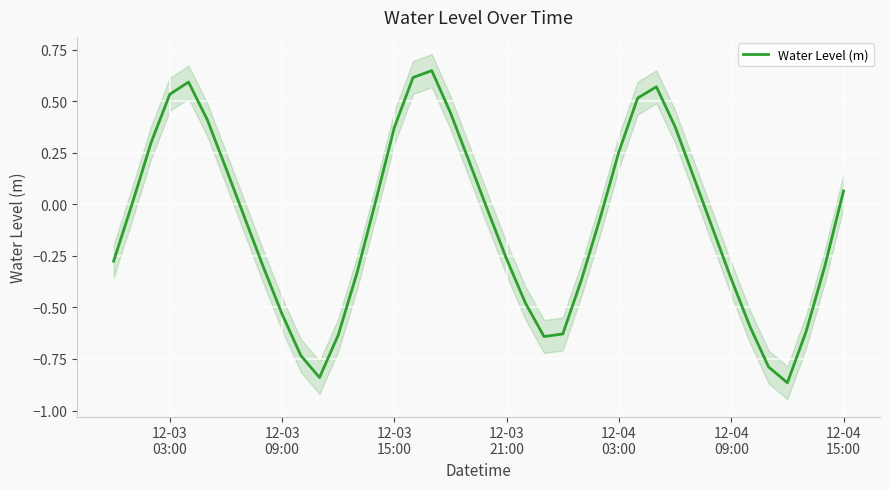

What is the value of the 11th point from the left?

-0.7